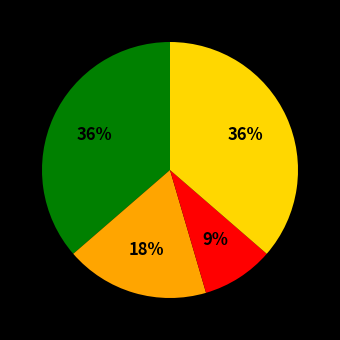

To the nearest percent, what is the average slice percentage?

25%